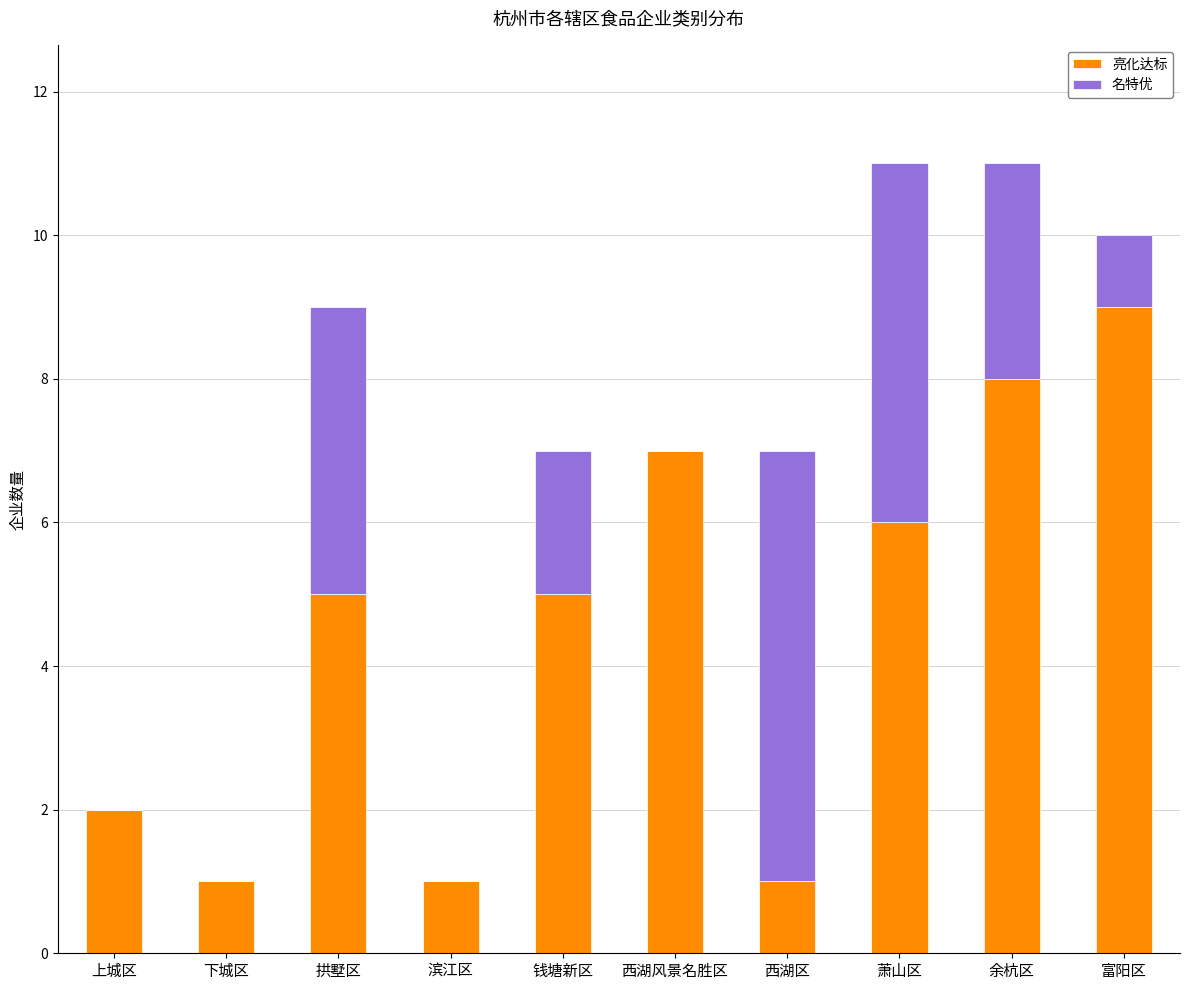

The value of 亮化达标 at 下城区 is 1. True or false?

True